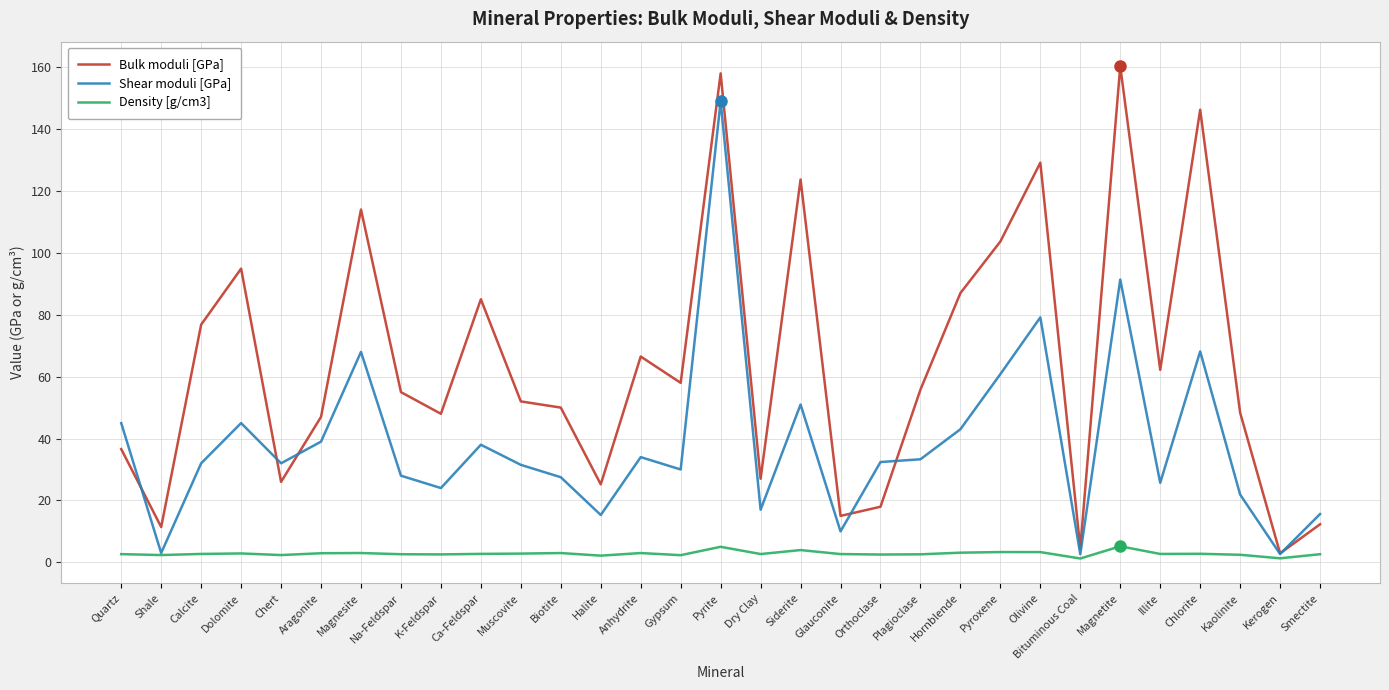

Which series has the widest spread of values?

Bulk moduli [GPa]